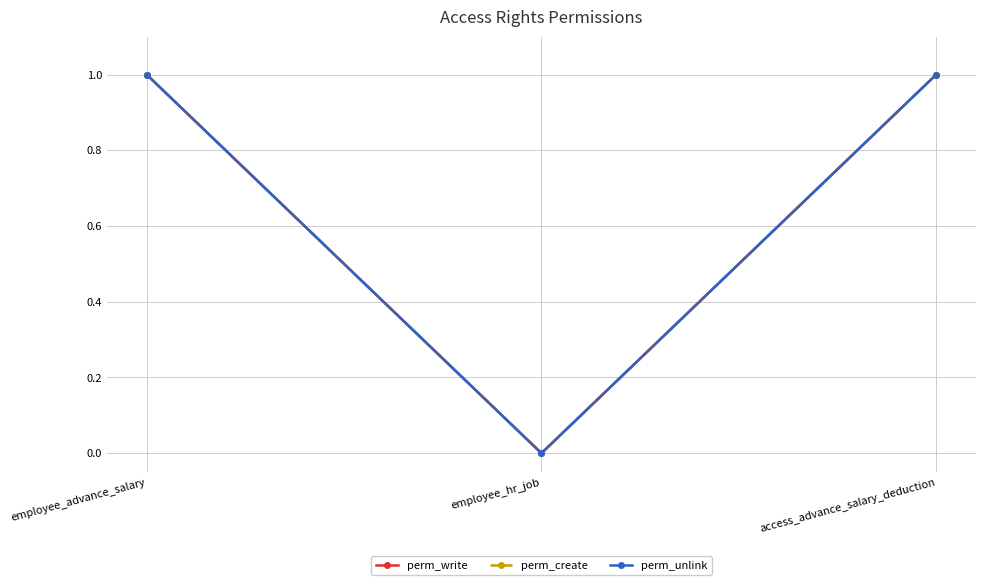

The value of perm_create at employee_hr_job is 0. True or false?

True